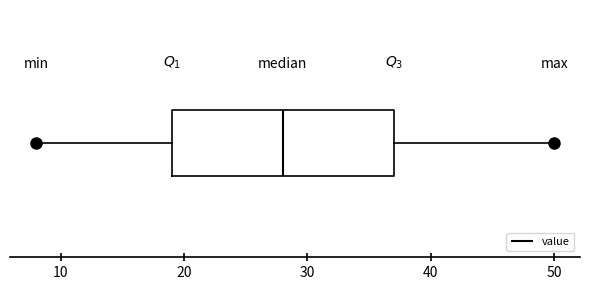

Read this box plot against the x-axis: the position of the median line, the range covered by the box, and the ends of both whiskers. The values are not printed on the chart, so give them approximately, as read against the axis.

median 28, box 19 to 37, whiskers 8 to 50